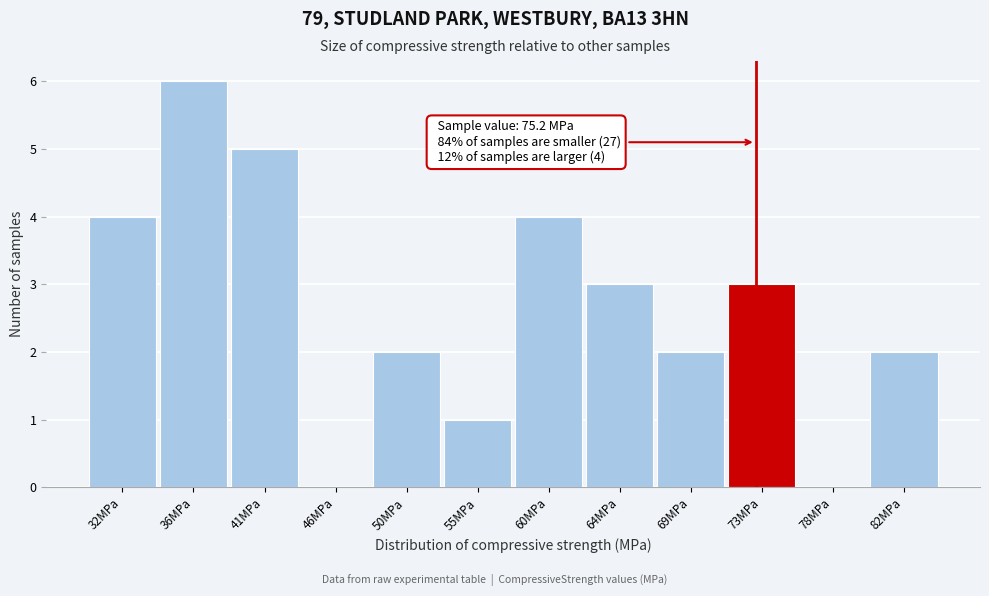

Reading left to right, list all the values displayed in this chart.

32MPa=4	36MPa=6	41MPa=5	46MPa=0	50MPa=2	55MPa=1	60MPa=4	64MPa=3	69MPa=2	73MPa=3	78MPa=0	82MPa=2